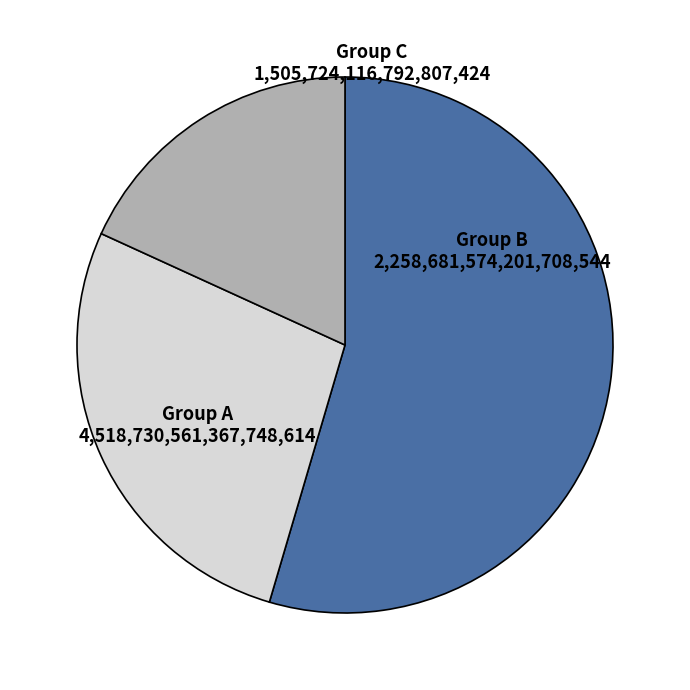

How many slices are in this pie chart?

3